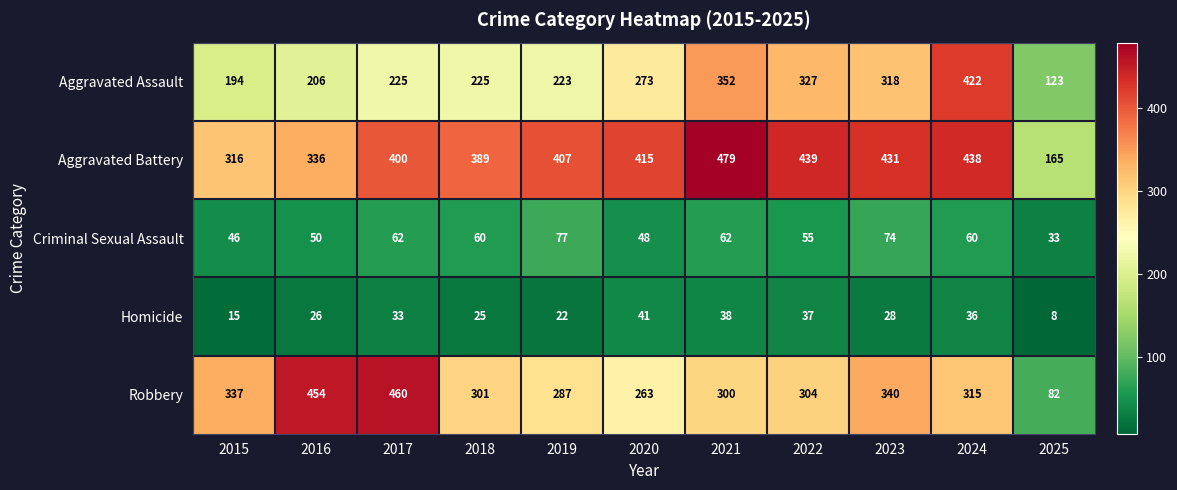

At how many categories does at least one series exceed 477?

1